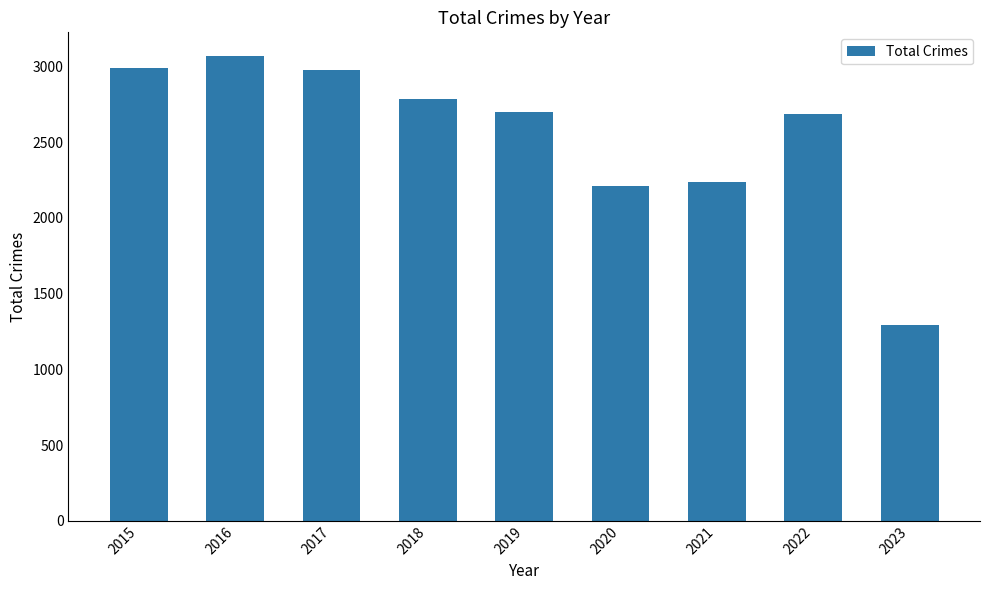

What is the value of the 3rd bar from the left?

2973